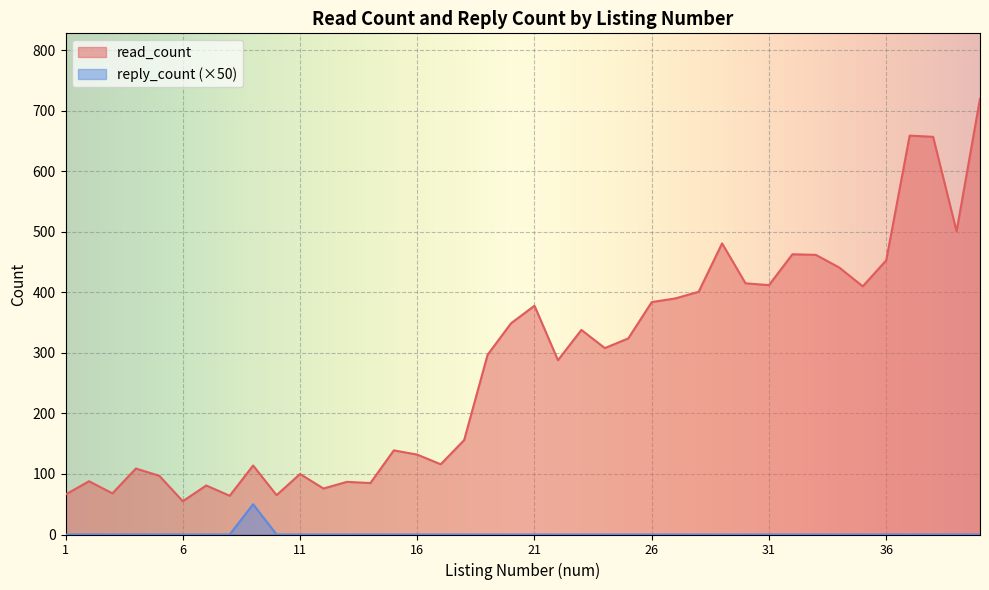

In read_count, how many points are higher than both neighbors (excluding endpoints)?

12